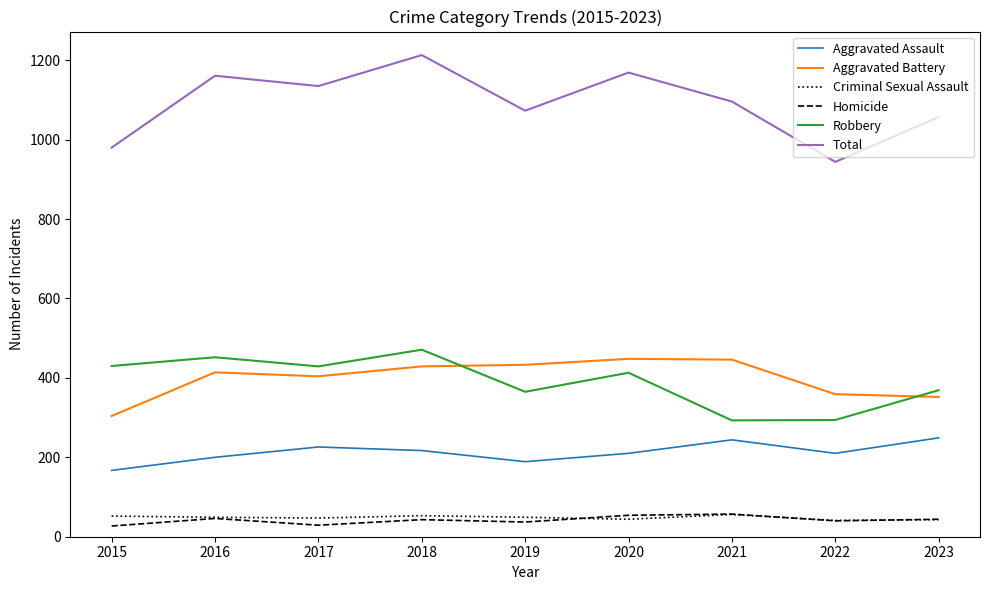

Which series has the largest range (max minus min)?

Total